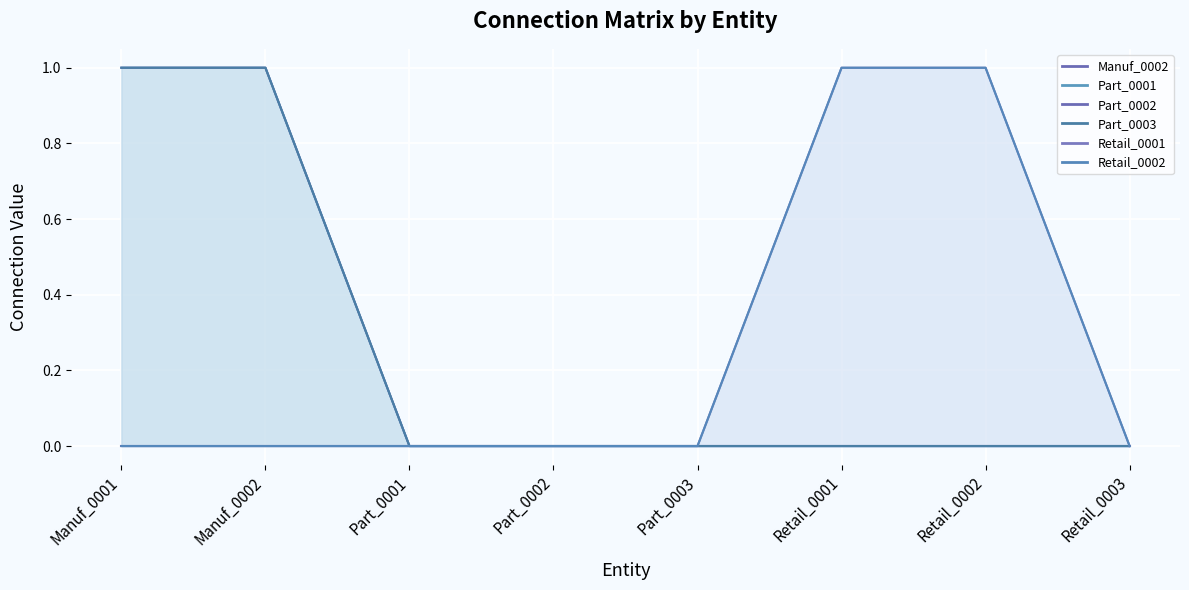

What is the difference between the highest and lowest values at Retail_0002?

1